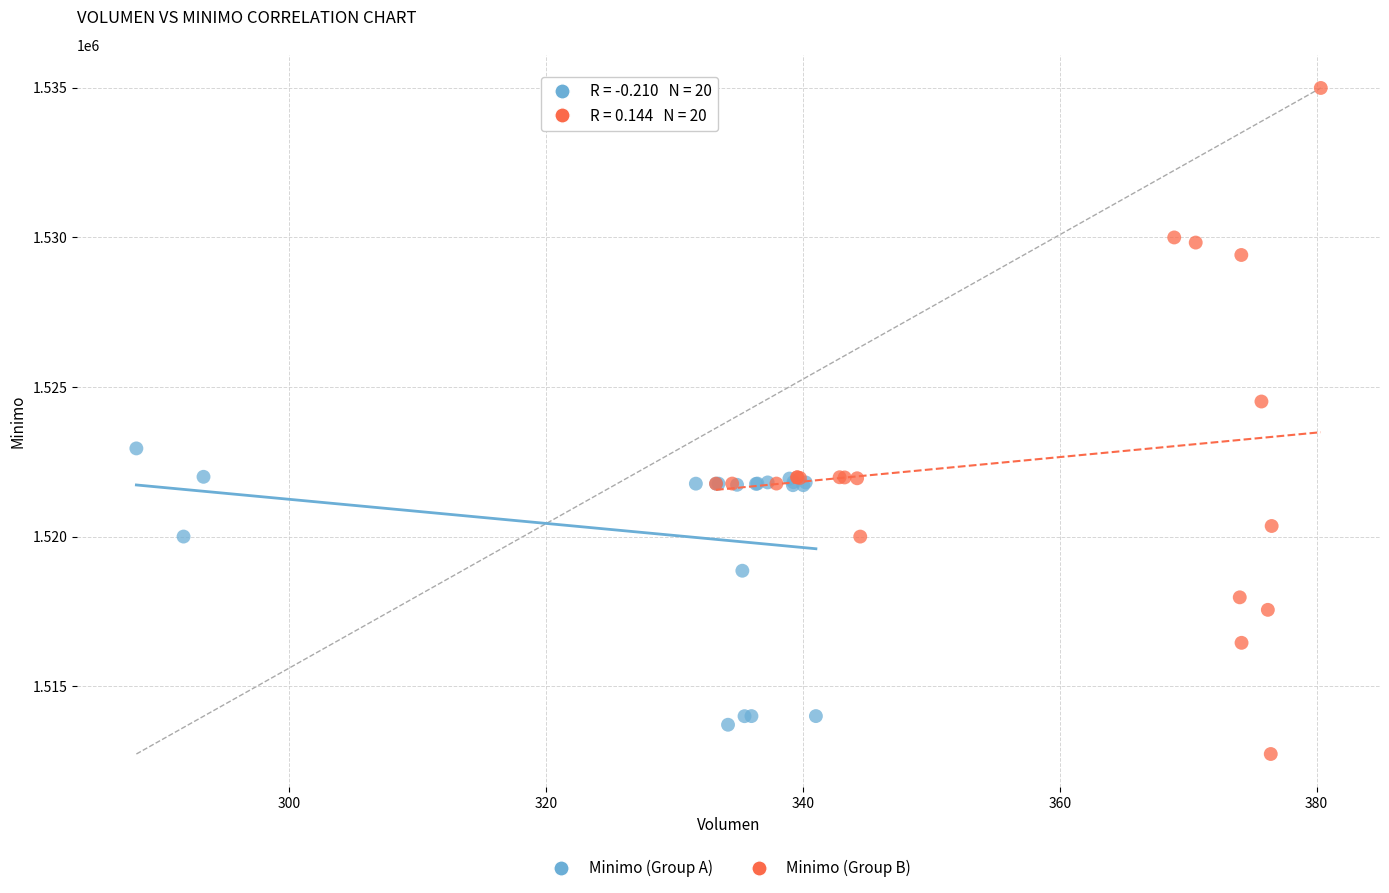

Which series has the largest Y range (max minus min)?

Minimo (Group B)